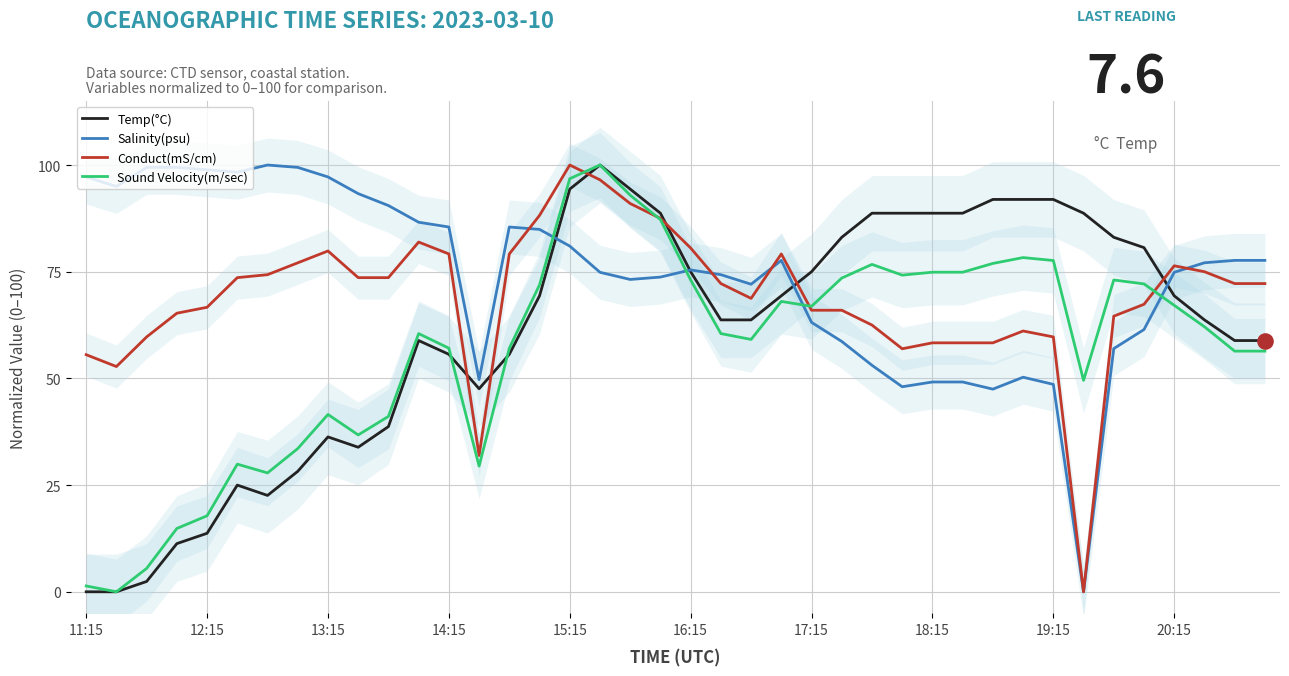

How many times do Temp(°C) and Conduct(mS/cm) cross each other?

6